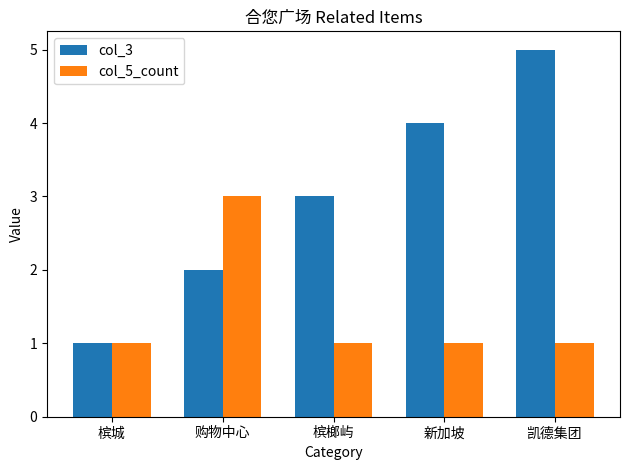

Which category has the highest value in the col_3 series?

凯德集团